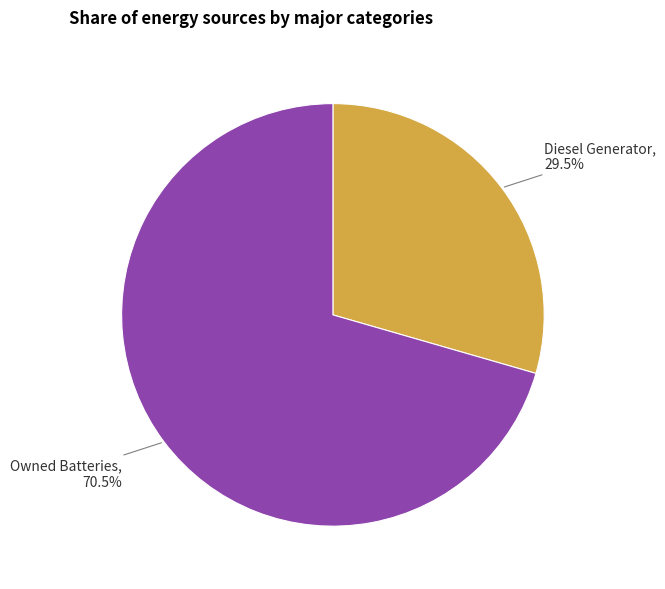

The Diesel Generator slice represents 99% of the pie. True or false?

False